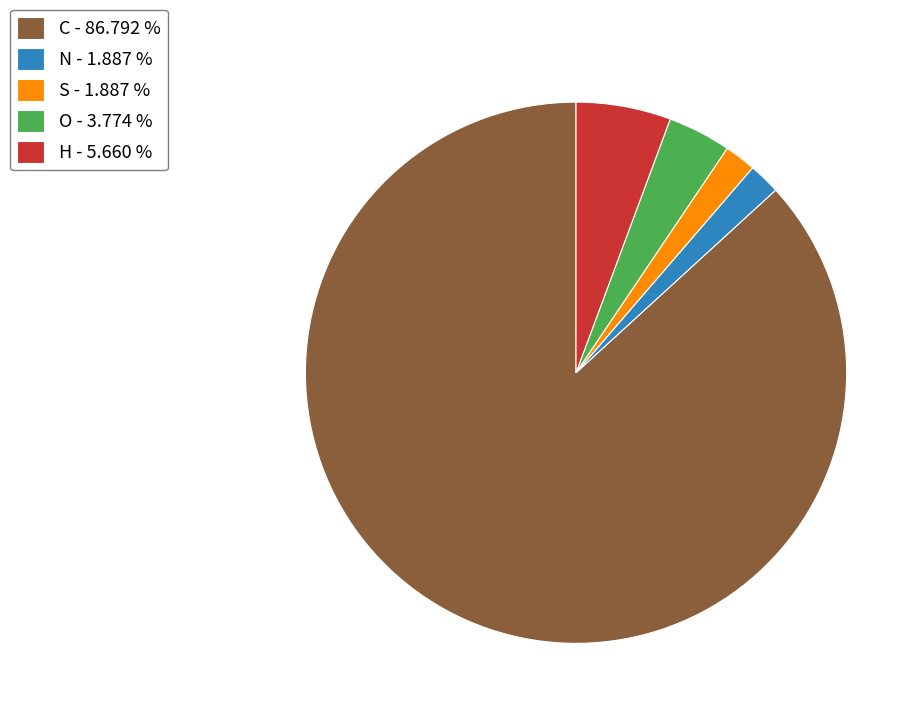

How many segments does this pie chart have?

5